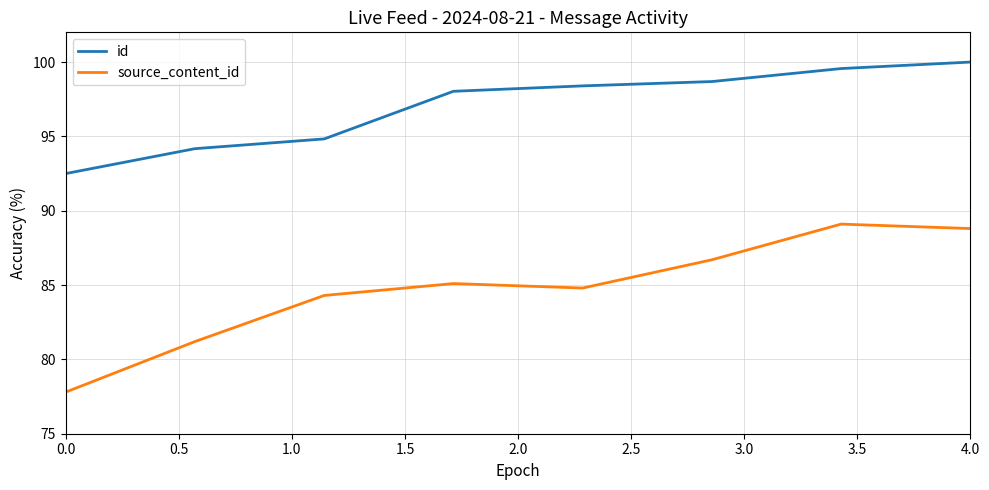

What is the greatest value displayed?

100.0